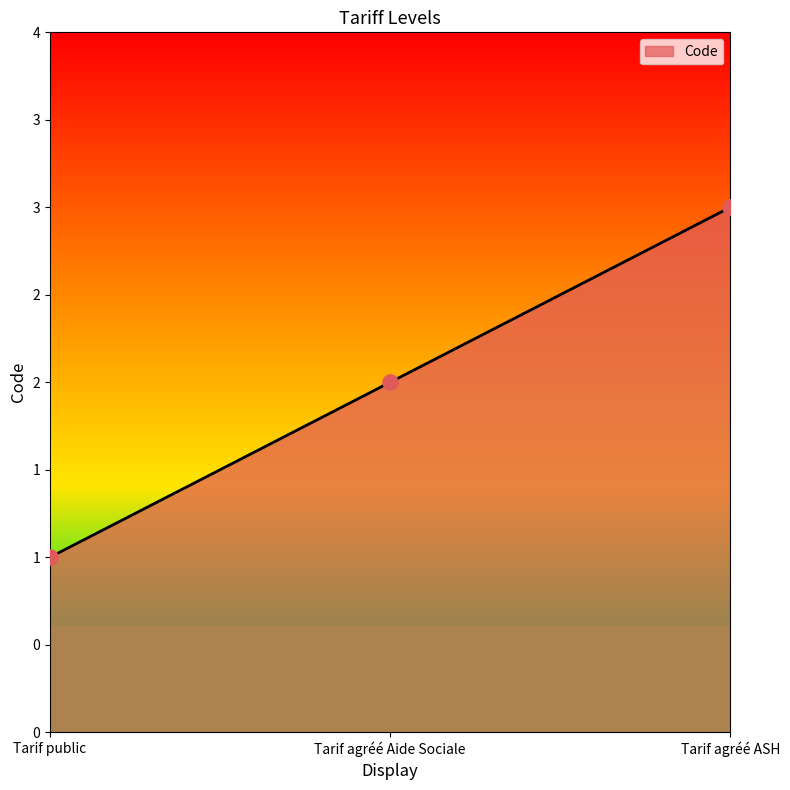

Does the chart have visible grid lines?

No